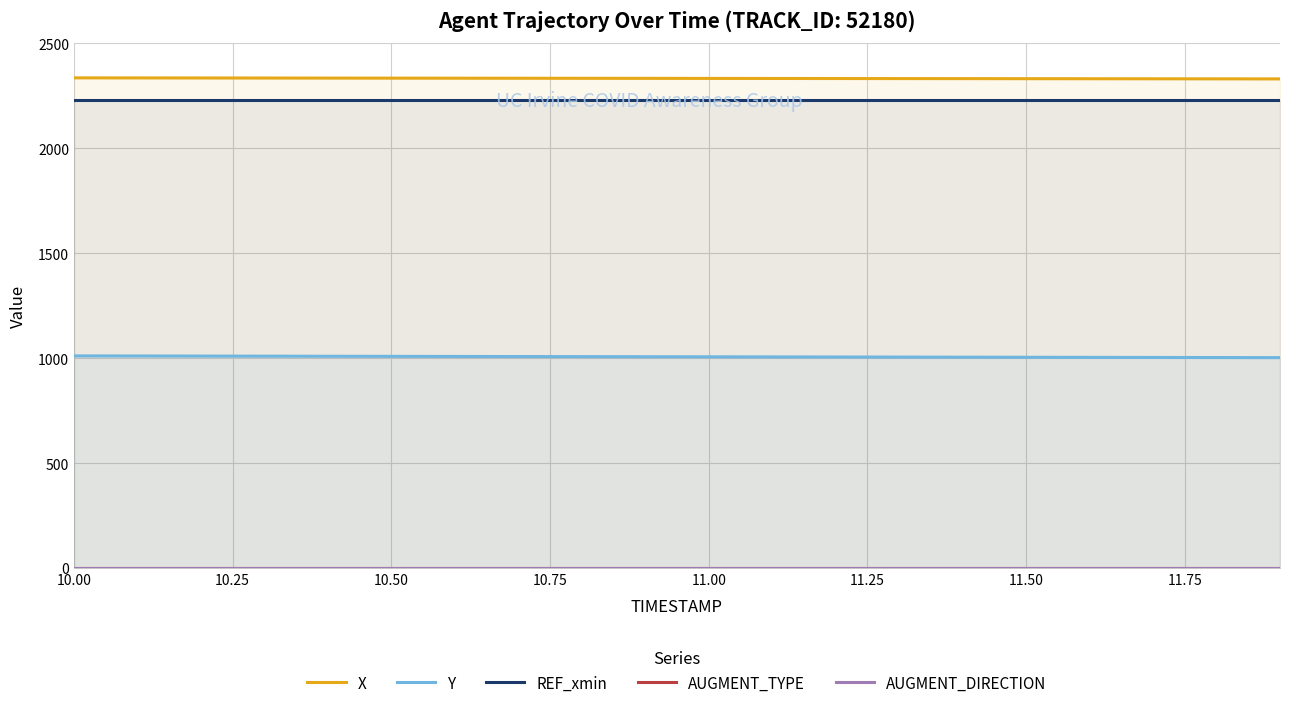

How many distinct data groups are displayed?

5